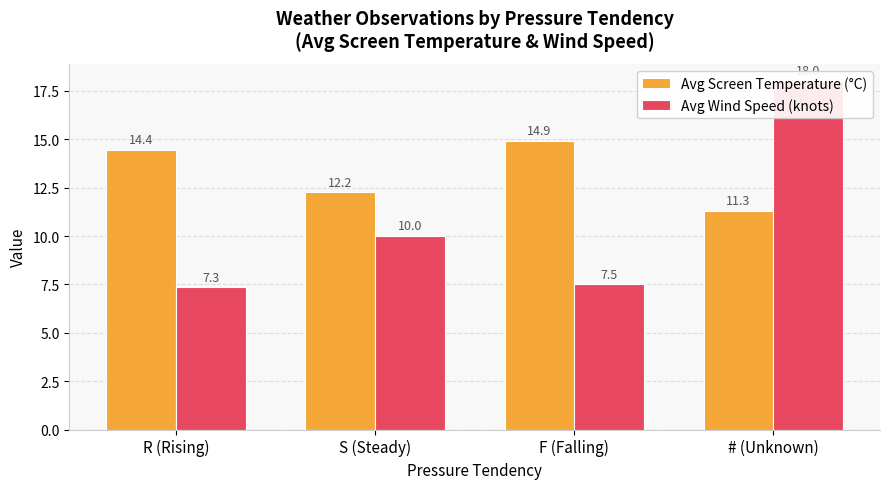

At which label is Avg Wind Speed (knots) closest to 12?

S (Steady)